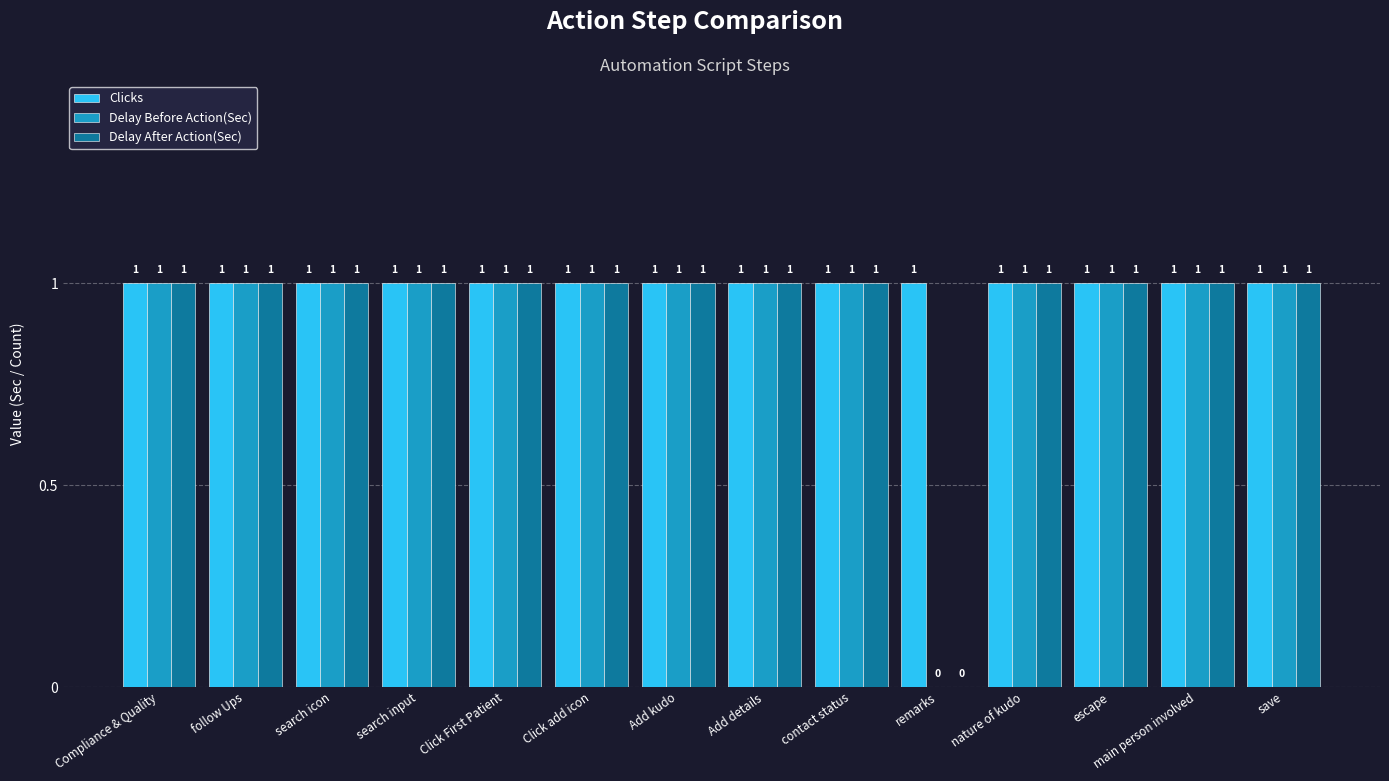

How many Delay After Action(Sec) values are between 1 and 2?

13